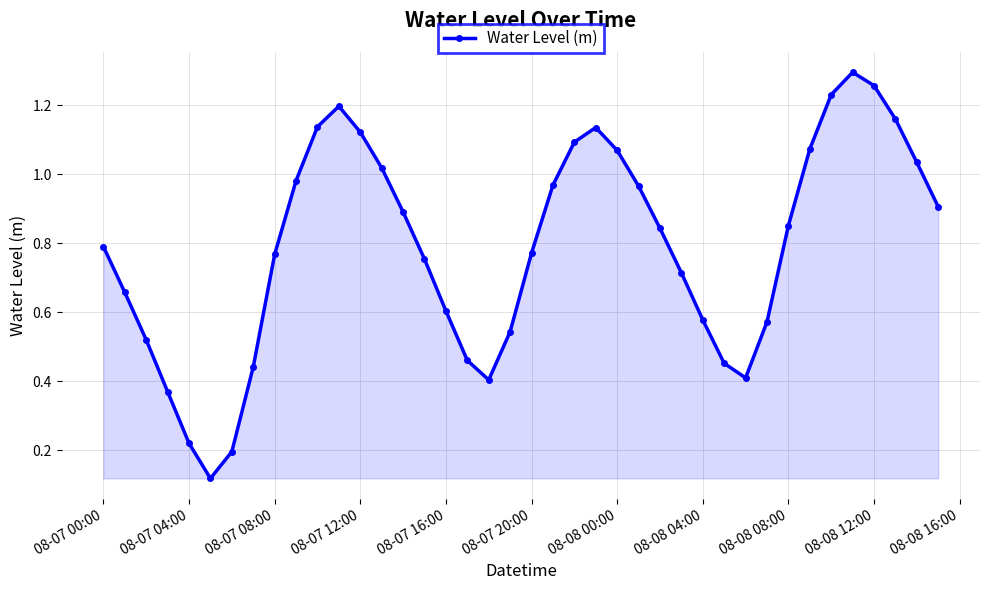

How many interior local peaks (higher than both neighbors) does the data have?

3